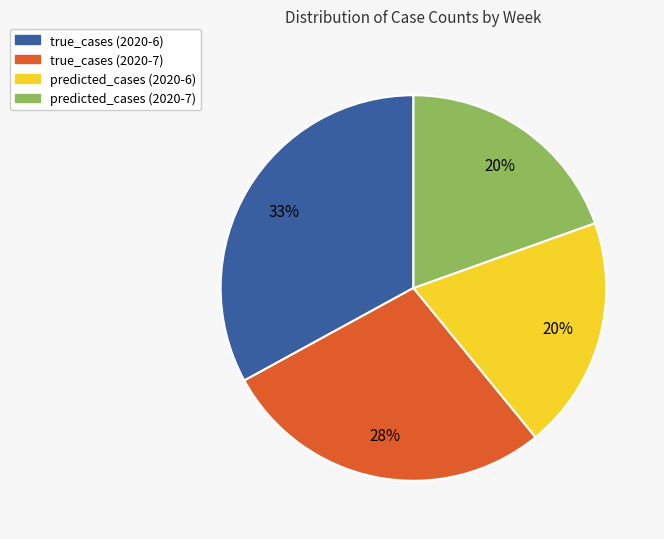

Which category has the biggest portion of the pie?

true_cases (2020-6)